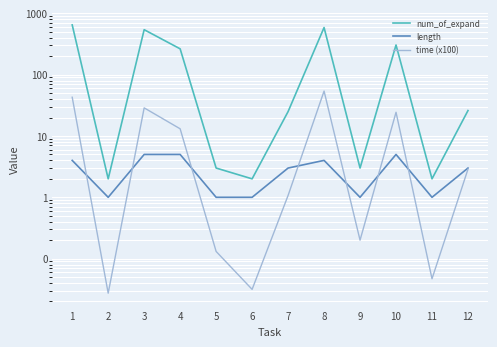

True or false: length has more than 0 interior local peaks.

True